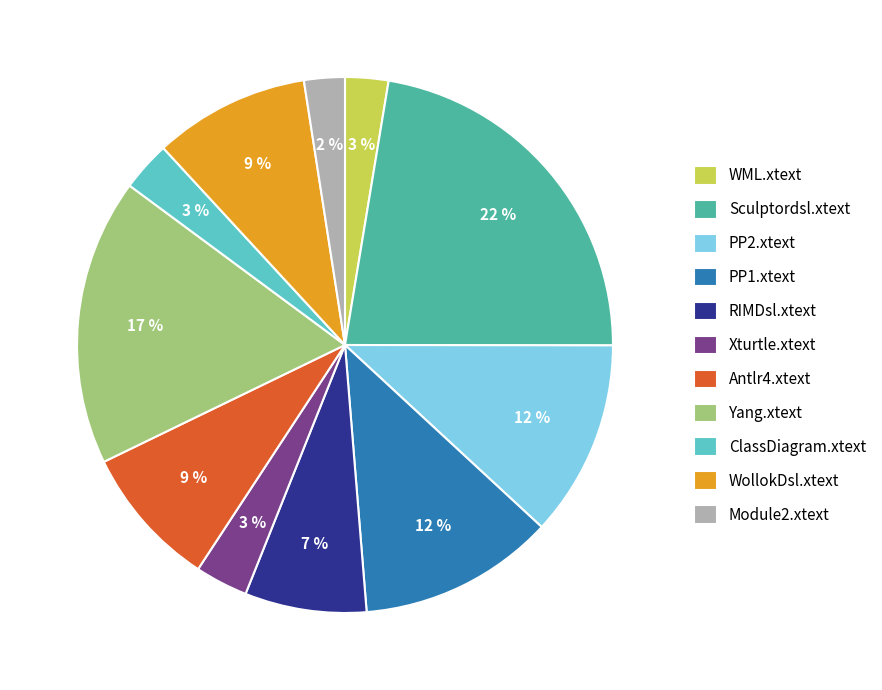

To the nearest percent, what portion does WollokDsl.xtext represent?

9%